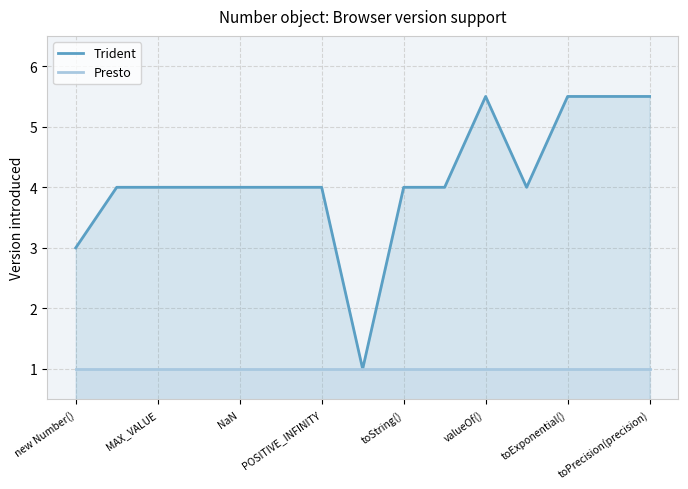

Is it true that Presto equals 1.0 at toString()?

True